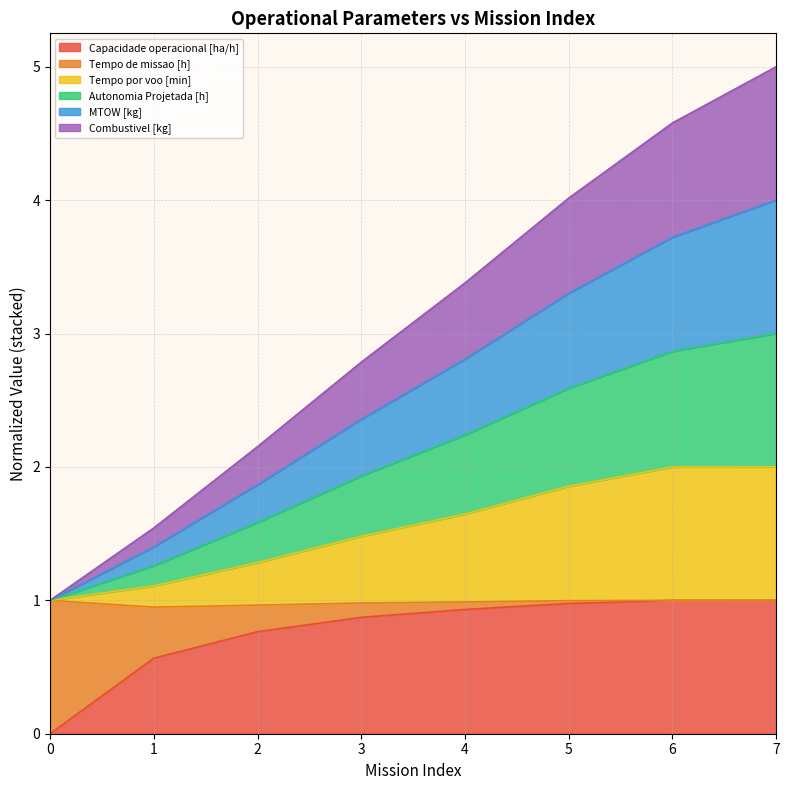

The value of Capacidade operacional [ha/h] at 2 is 0.5. True or false?

False